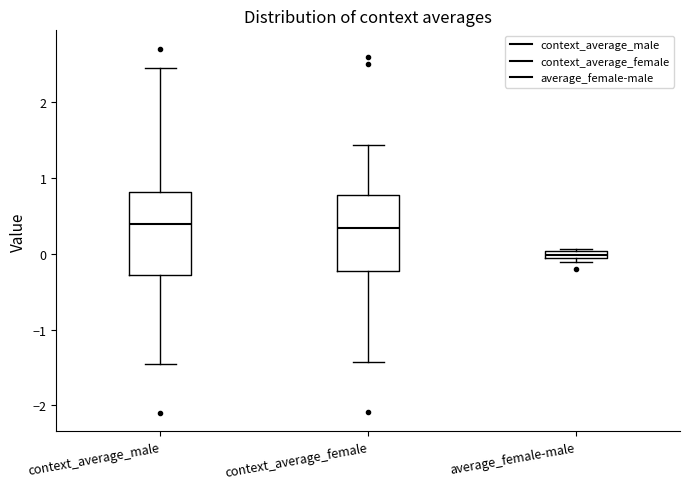

Which box's median line is the lowest?

average_female-male